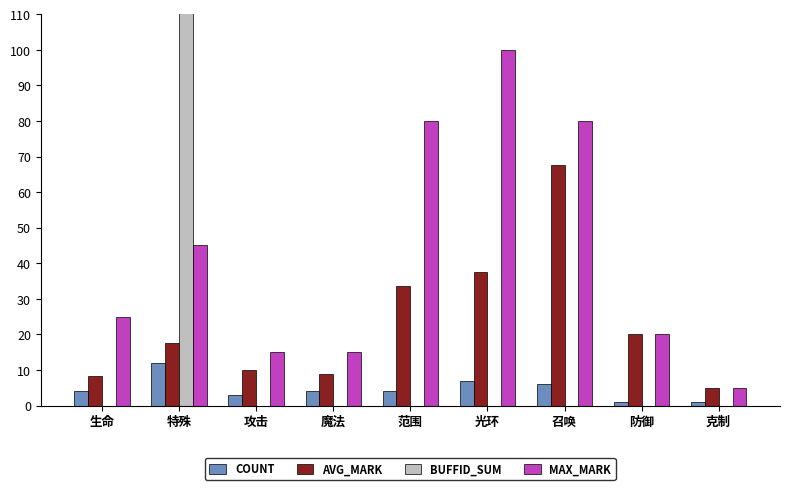

Rank the categories by BUFFID_SUM value from highest to lowest.

特殊, 生命, 攻击, 魔法, 范围, 光环, 召唤, 防御, 克制